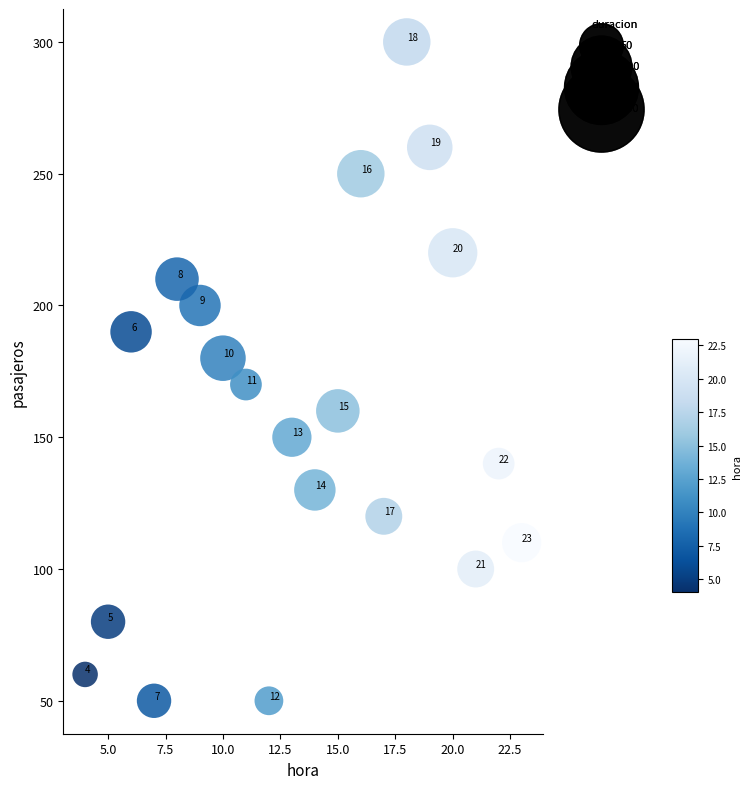

What is the range of X values (max minus min)?

19